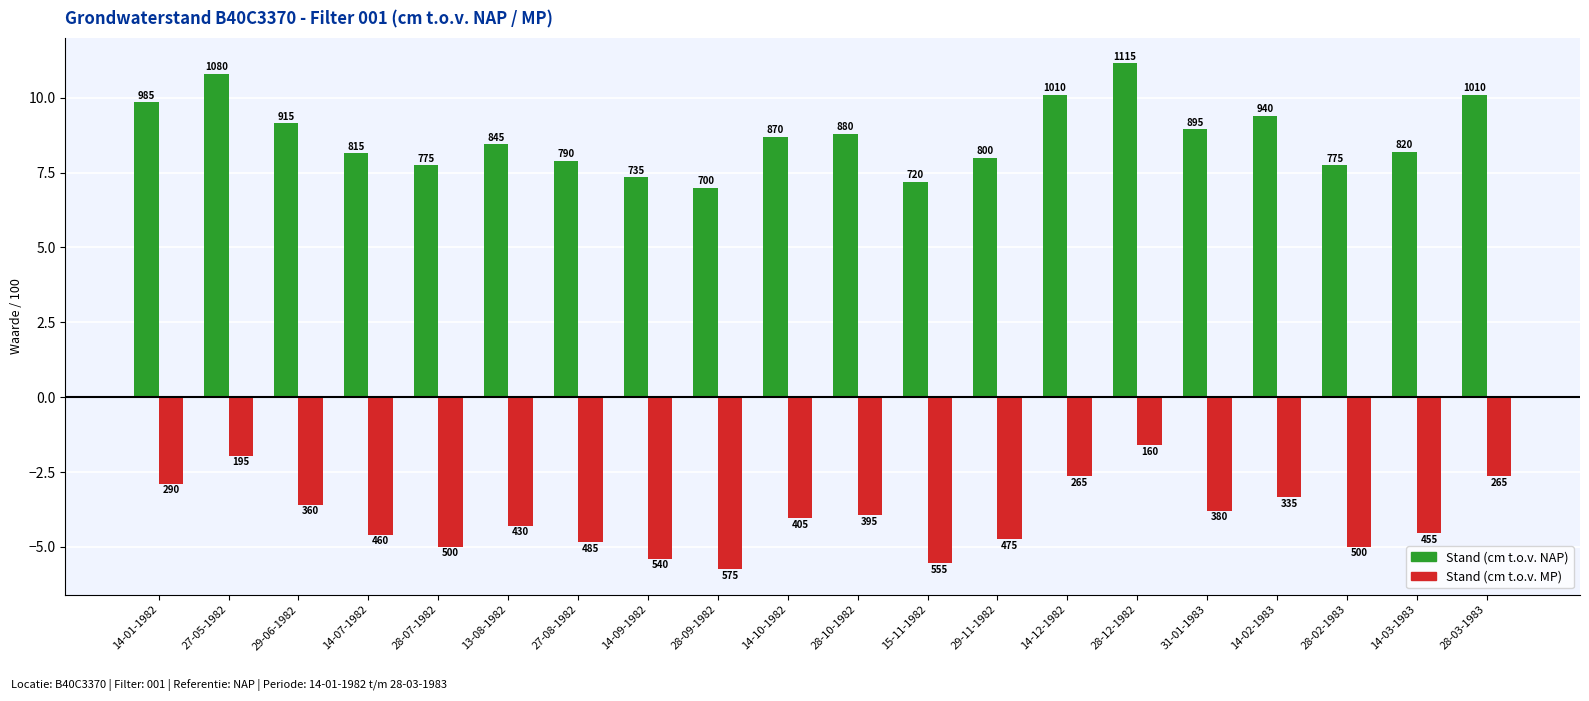

What are all the series names shown in the legend?

Stand (cm t.o.v. NAP), Stand (cm t.o.v. MP)